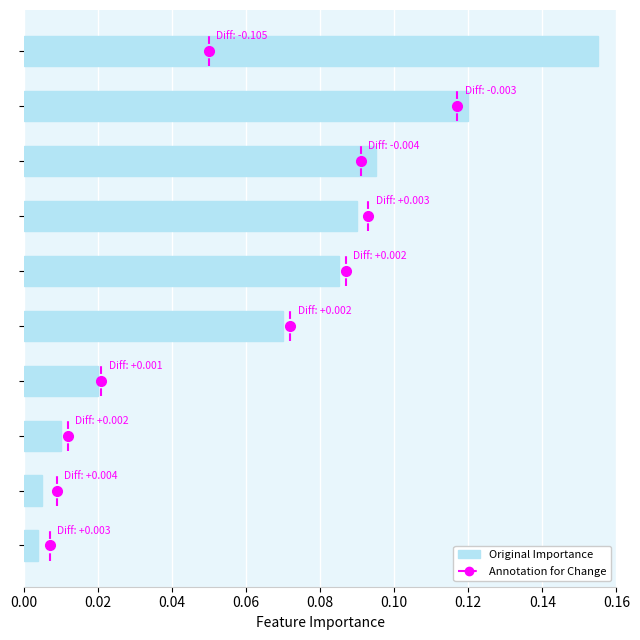

What is the sum of all values?

0.7